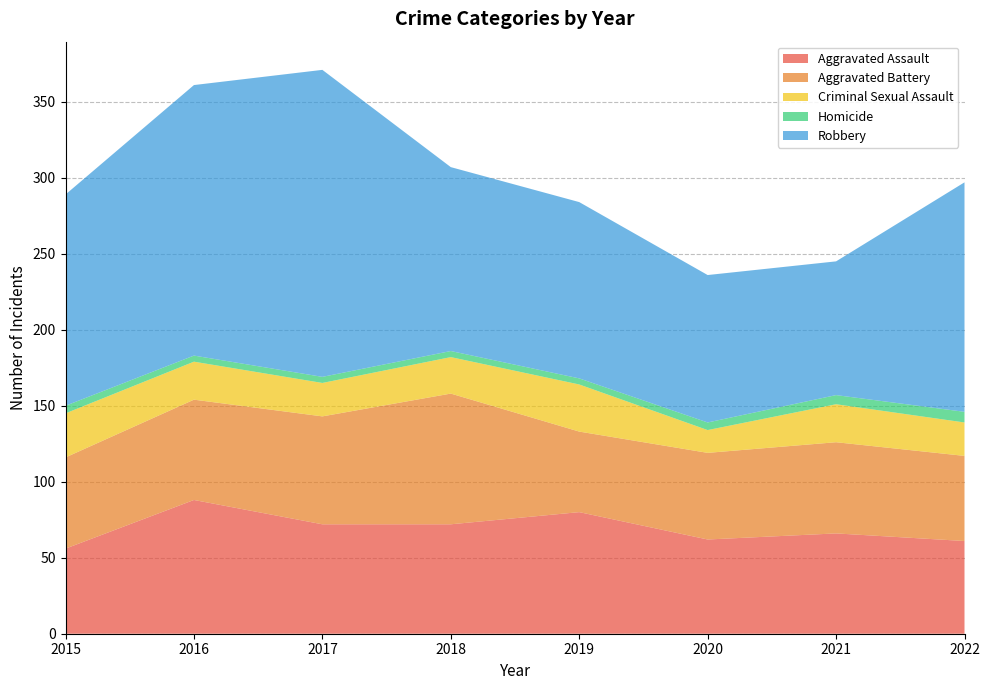

Reading left to right, list all the values displayed in this chart.

Aggravated Assault: 56	88	72	72	80	62	66	61
Aggravated Battery: 60	66	71	86	53	57	60	56
Criminal Sexual Assault: 29	25	22	24	31	15	25	22
Homicide: 5	4	4	4	4	5	6	7
Robbery: 139	178	202	121	116	97	88	151